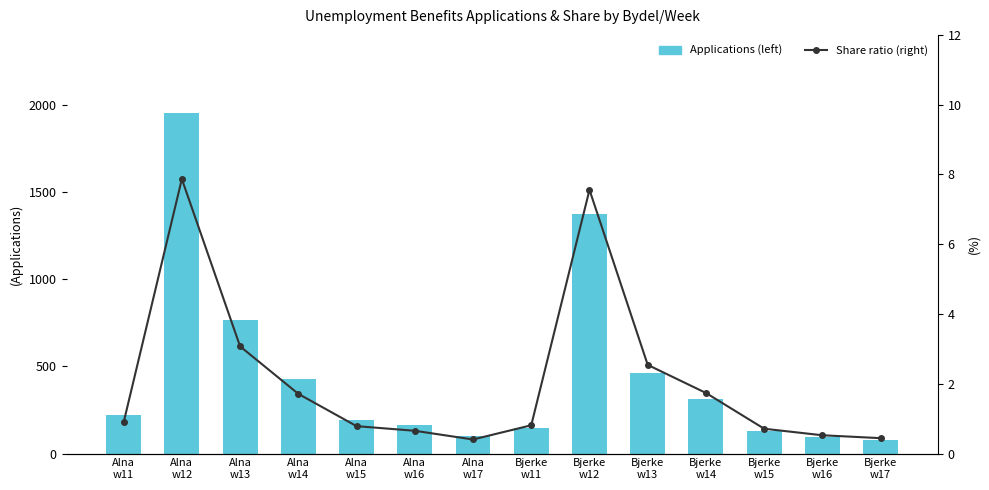

What is the total value across all series at Alna
w17?

100.4